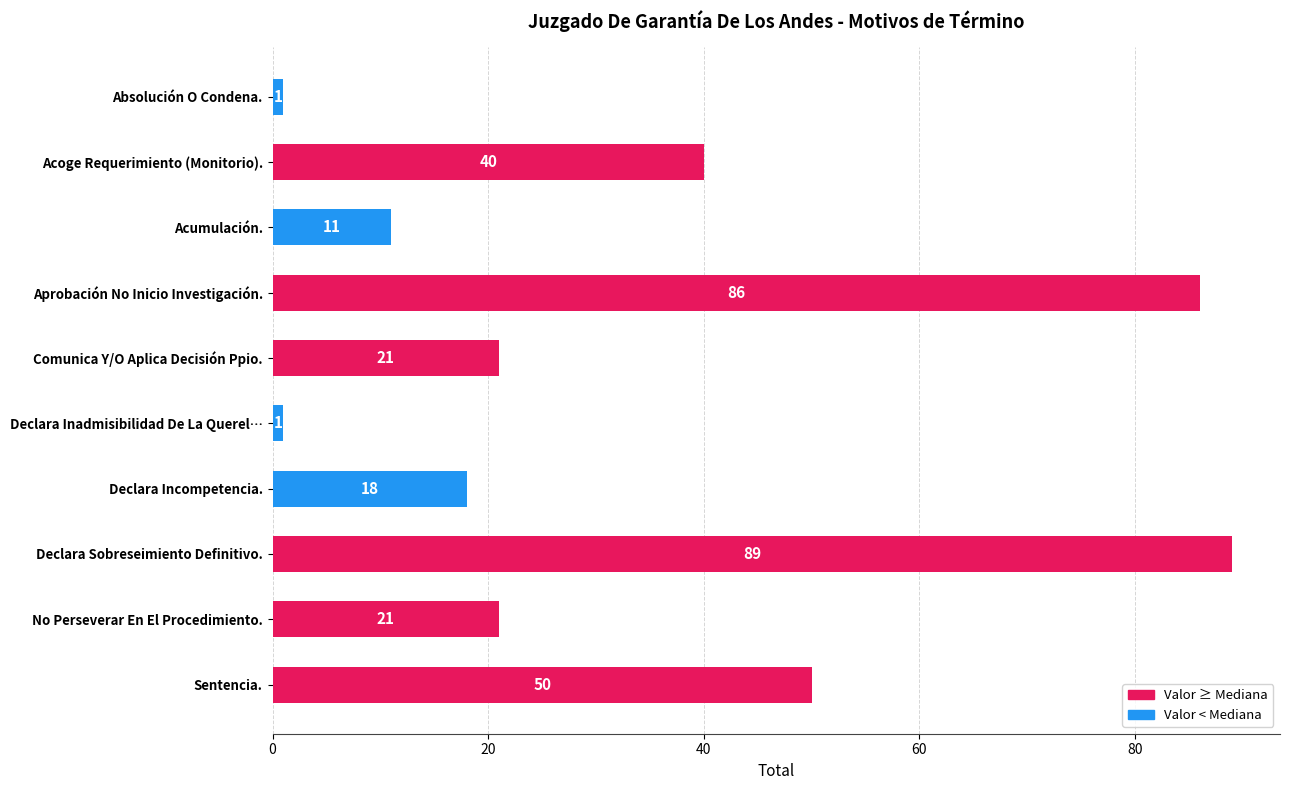

How many bars are there in total?

10